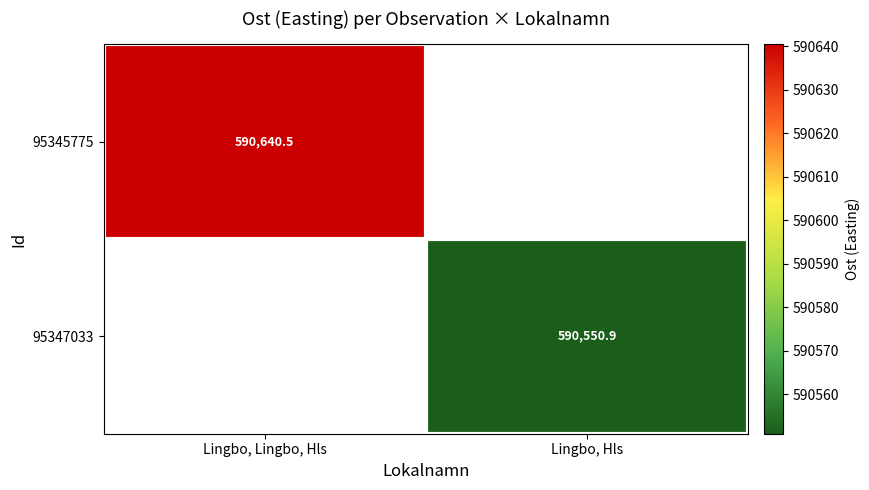

List the series in order of their peak value, highest first.

95345775, 95347033